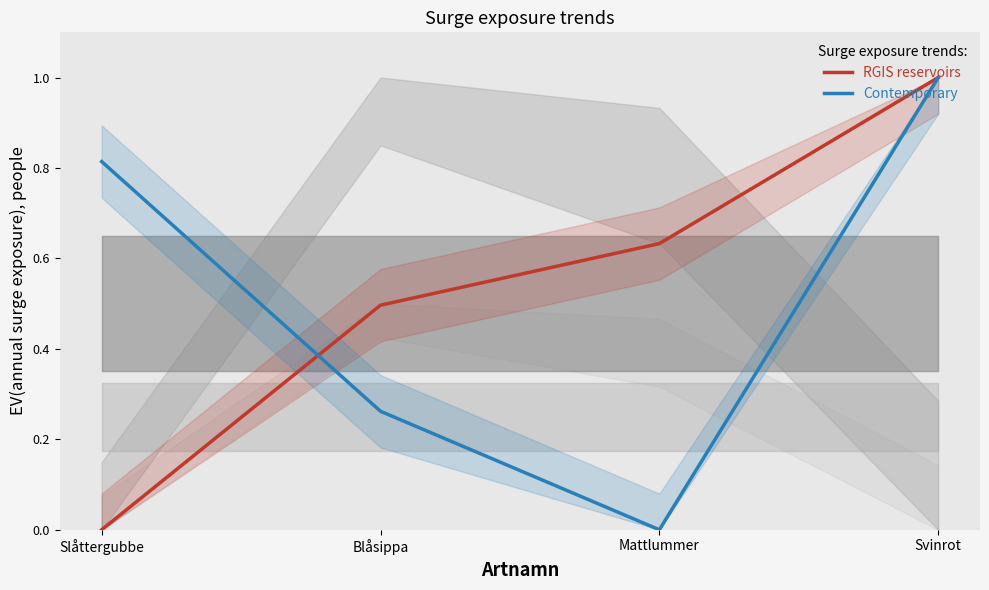

What is the spread (max minus min) of values at Mattlummer?

0.6